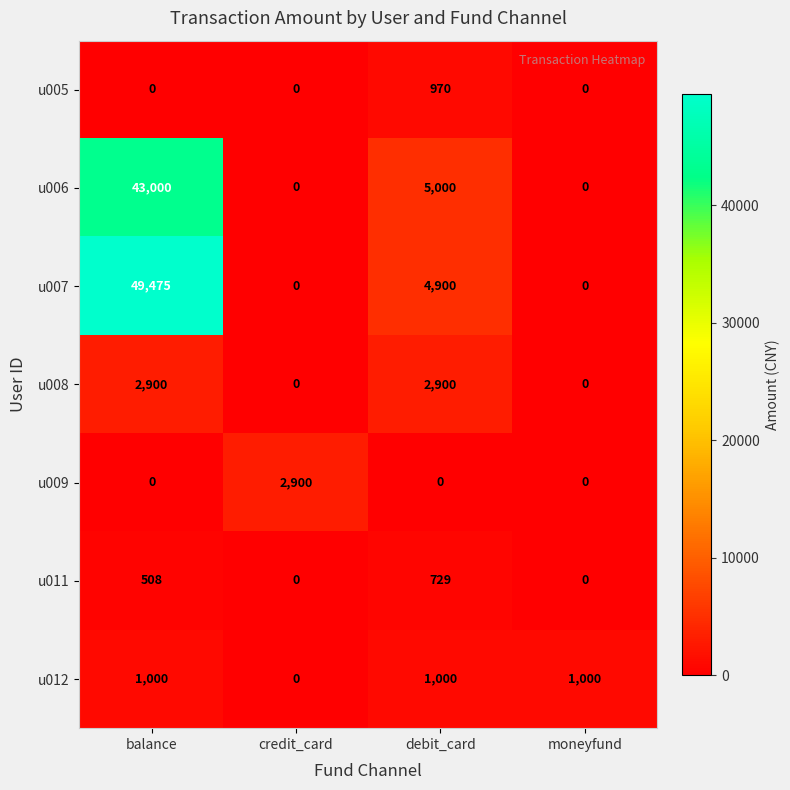

Reading left to right, transcribe all the data shown in this chart.

u005: balance=0	credit_card=0	debit_card=970	moneyfund=0
u006: balance=43000	credit_card=0	debit_card=5000	moneyfund=0
u007: balance=49475	credit_card=0	debit_card=4900	moneyfund=0
u008: balance=2900	credit_card=0	debit_card=2900	moneyfund=0
u009: balance=0	credit_card=2900	debit_card=0	moneyfund=0
u011: balance=508	credit_card=0	debit_card=729	moneyfund=0
u012: balance=1000	credit_card=0	debit_card=1000	moneyfund=1000